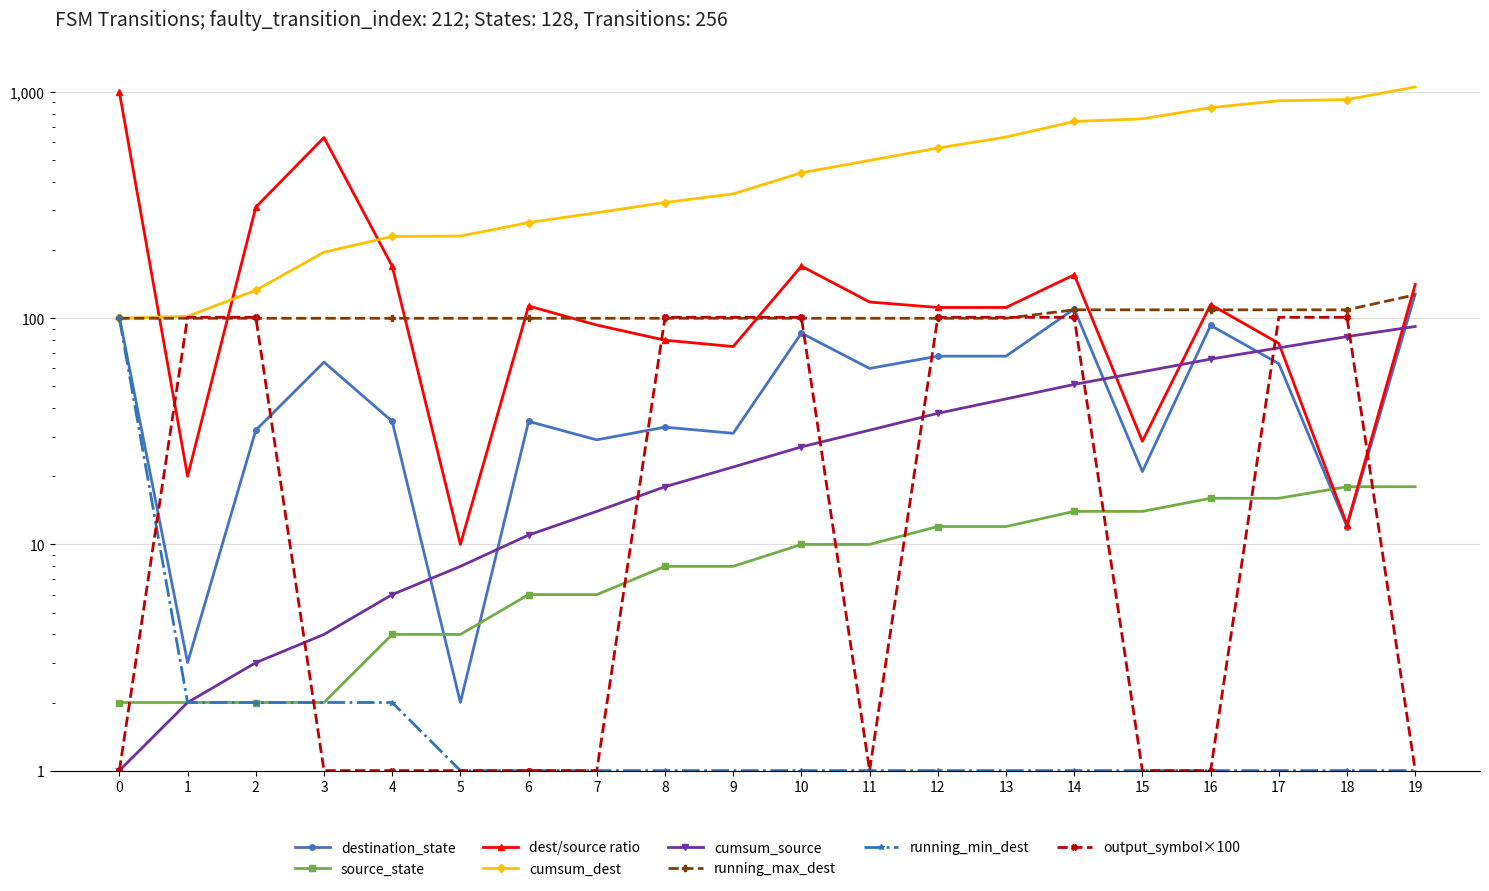

What is the difference between the second highest and minimum values in the destination_state series?

108